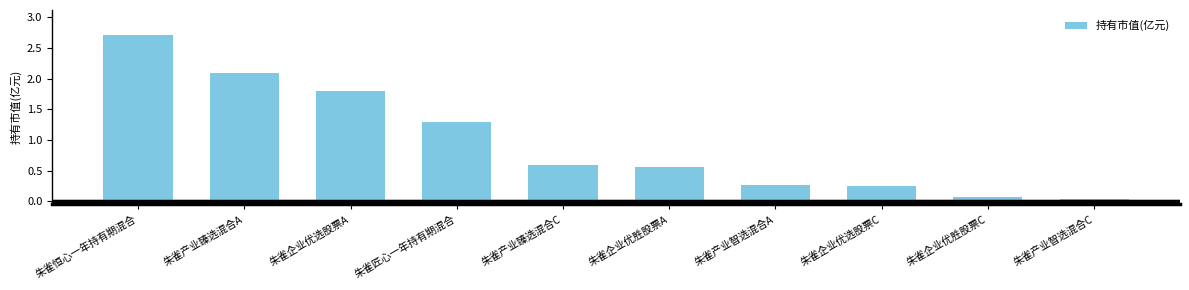

Which has a higher value, 朱雀企业优选股票A or 朱雀产业智选混合C?

朱雀企业优选股票A